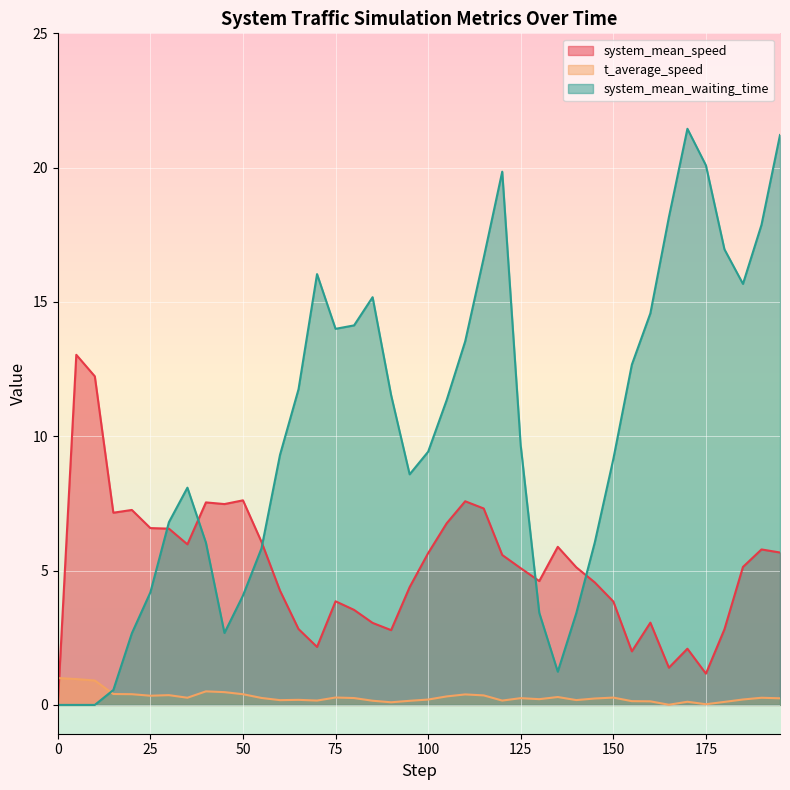

True or false: t_average_speed has more than 0 interior local peaks.

True